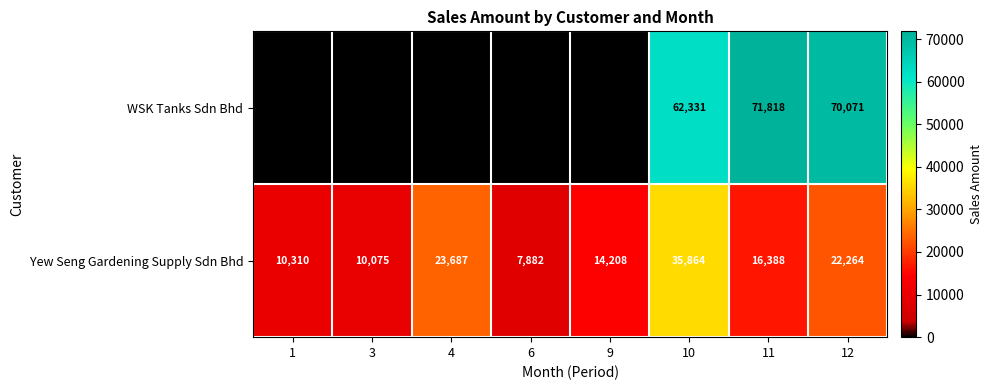

Which category has the lowest value in the Yew Seng Gardening Supply Sdn Bhd series?

6